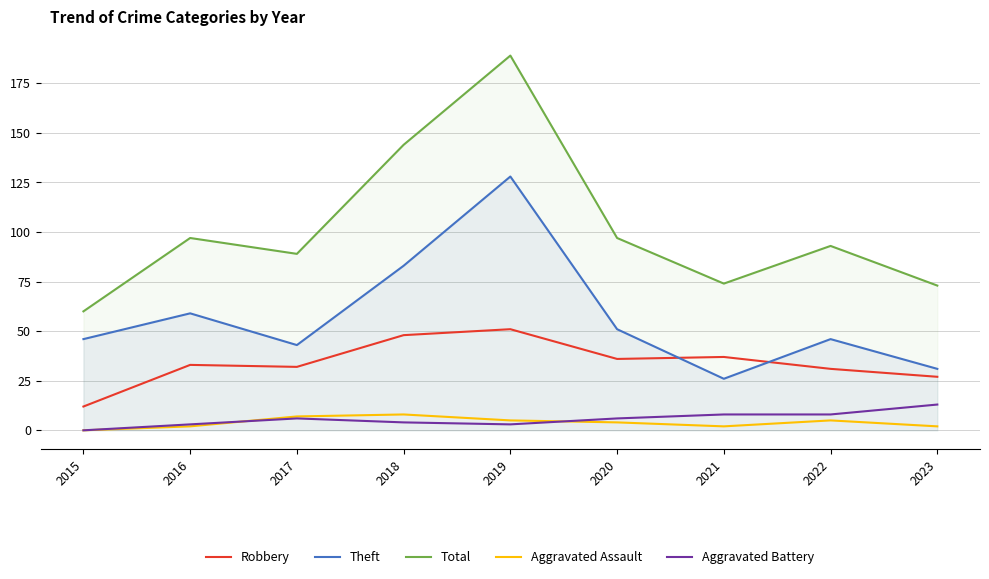

What are all the series names shown in the legend?

Robbery, Theft, Total, Aggravated Assault, Aggravated Battery